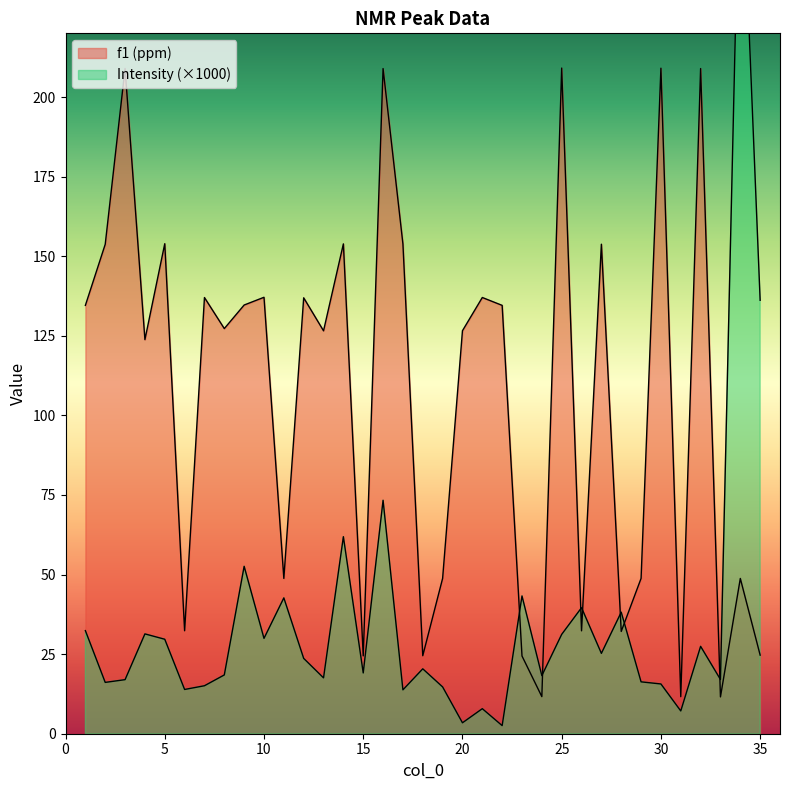

Reading left to right, list all the values displayed in this chart.

f1 (ppm): 1=134.6	2=153.7	3=209.0	4=123.8	5=153.9	6=32.3	7=137.0	8=127.3	9=134.7	10=137.1	11=48.8	12=136.9	13=126.6	14=153.9	15=24.5	16=208.9	17=153.9	18=24.5	19=48.8	20=126.6	21=137.0	22=134.6	23=24.4	24=11.6	25=209.1	26=32.3	27=153.8	28=32.1	29=48.8	30=209.0	31=11.6	32=208.9	33=11.6	34=48.8	35=24.7
Intensity: 1=32.4	2=16.1	3=17.0	4=31.4	5=29.7	6=13.9	7=15.1	8=18.5	9=52.6	10=30.0	11=42.7	12=23.7	13=17.5	14=61.9	15=19.1	16=73.3	17=13.8	18=20.4	19=14.7	20=3.4	21=7.9	22=2.5	23=43.3	24=18.2	25=31.2	26=39.6	27=25.2	28=38.2	29=16.3	30=15.6	31=7.2	32=27.4	33=17.0	34=288.4	35=136.1